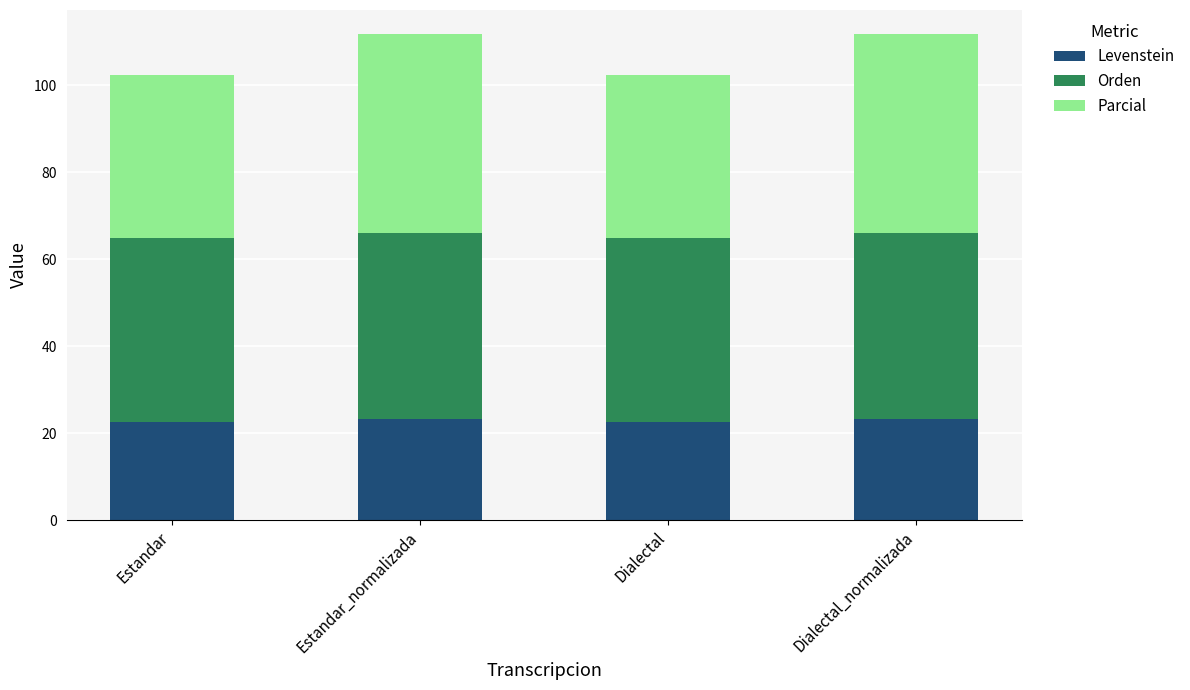

Reading left to right, list the values for the Levenstein series.

22.4	23.3	22.4	23.3